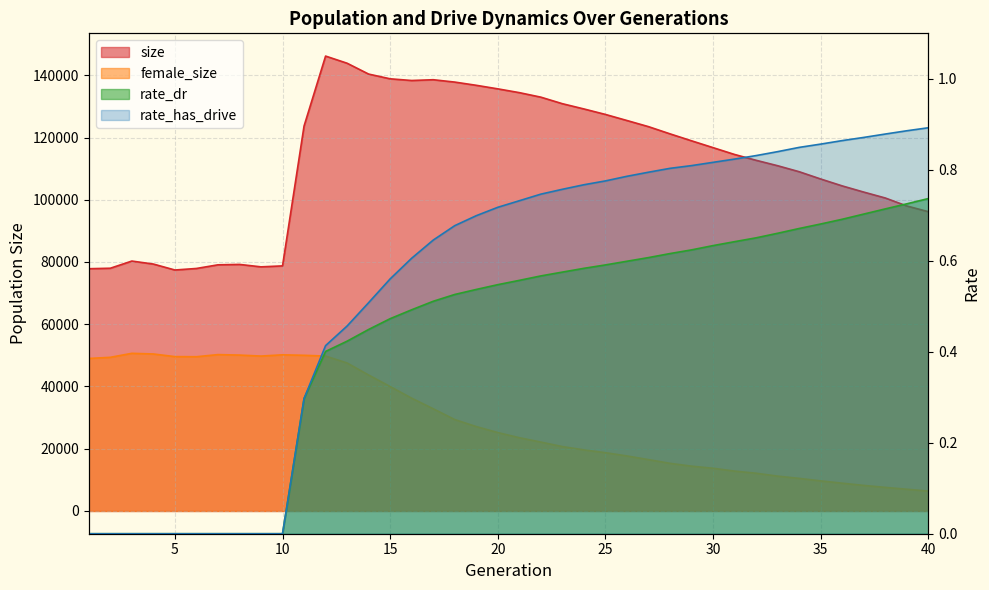

How many interior local peaks does the size series have?

4